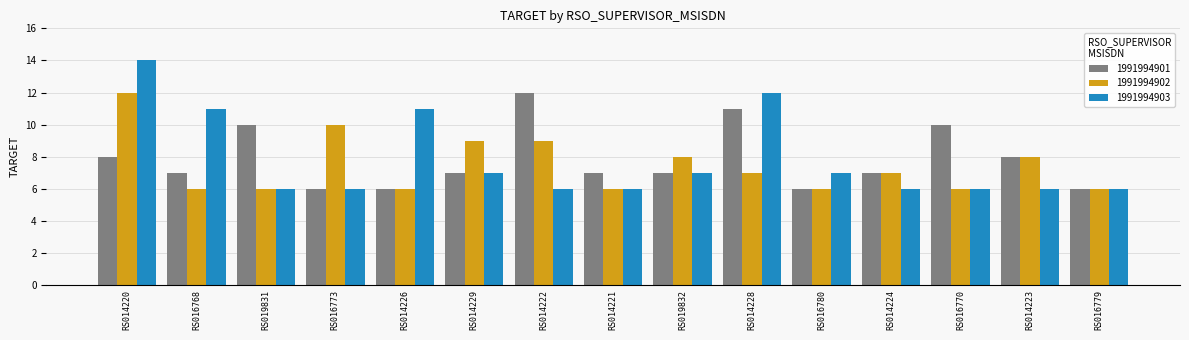

What is the value of the 1991994901 bar at the 15th from the left?

6